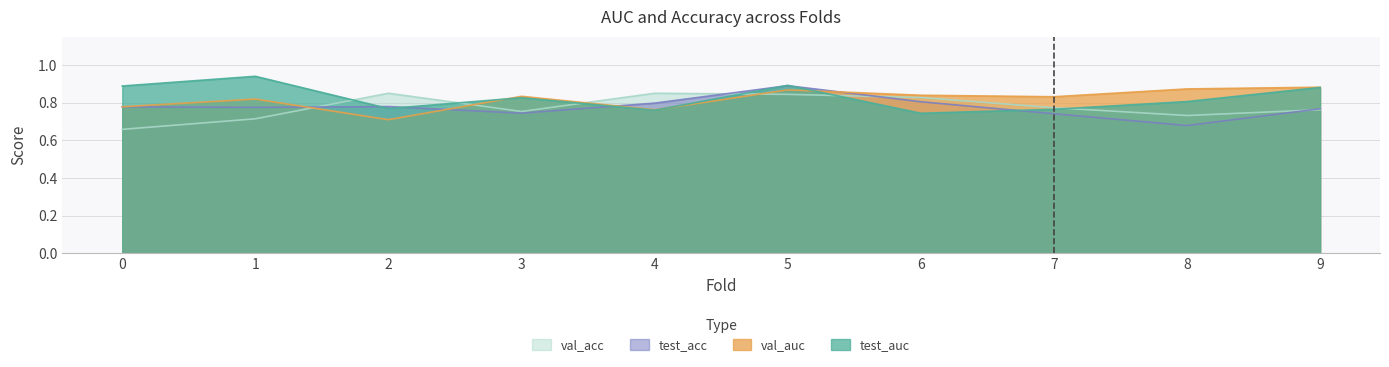

Is the value of val_auc at 3 greater than the value of test_acc at 5?

No